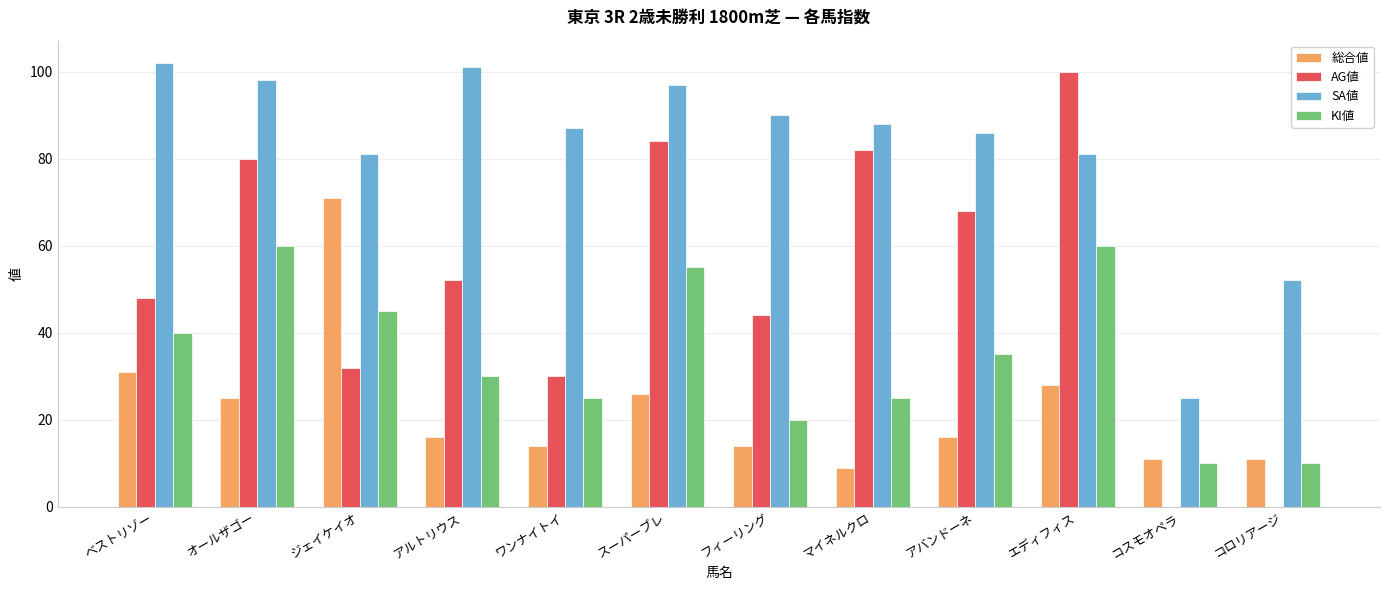

Which category has the highest value across all series?

ベストリゾー